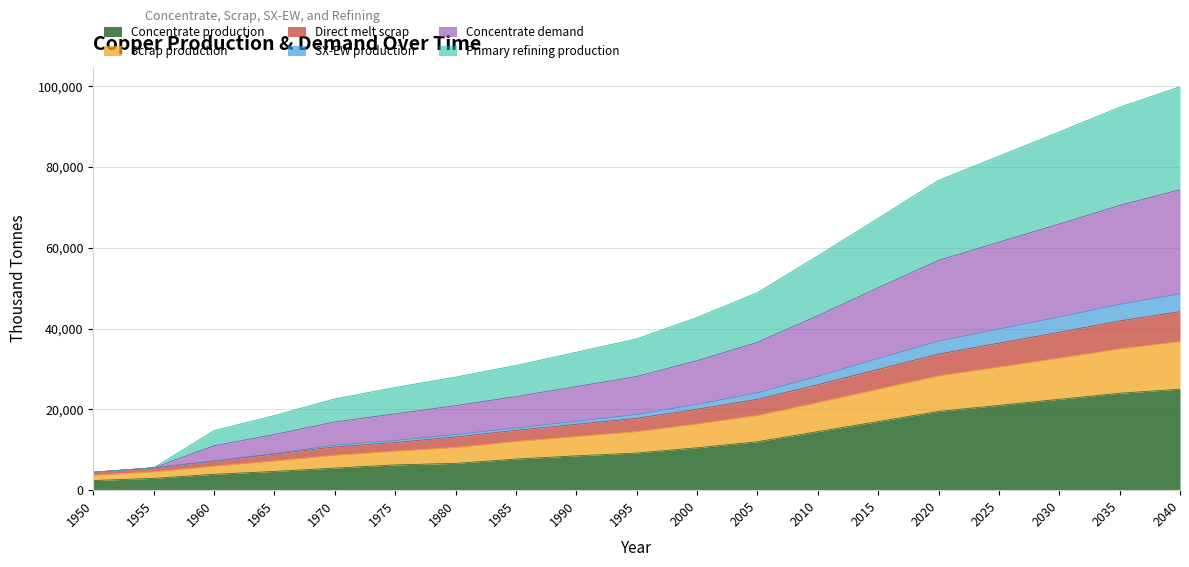

Does the chart display data point markers on the line(s)?

No